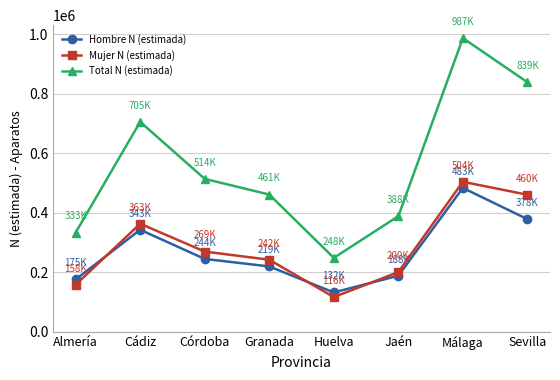

True or false: Total N (estimada) and Hombre N (estimada) cross at least once.

False